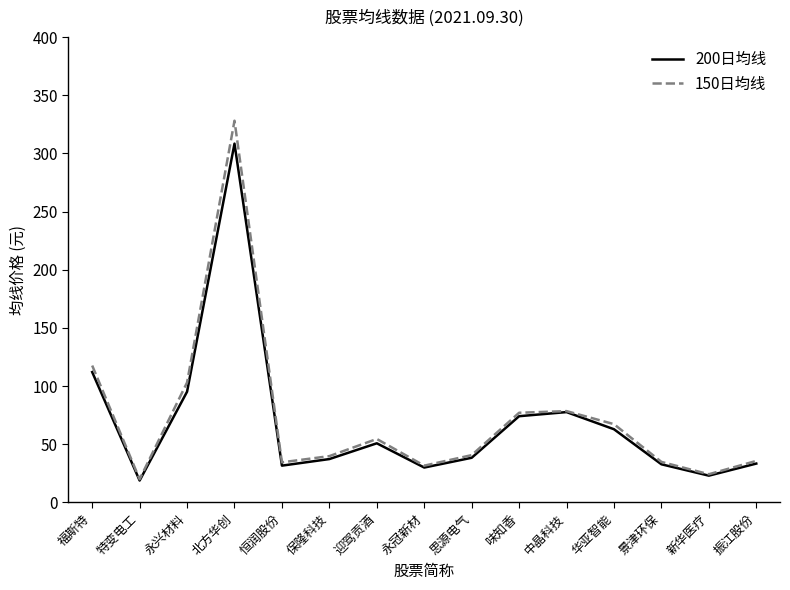

Where is the first local maximum for 150日均线?

北方华创